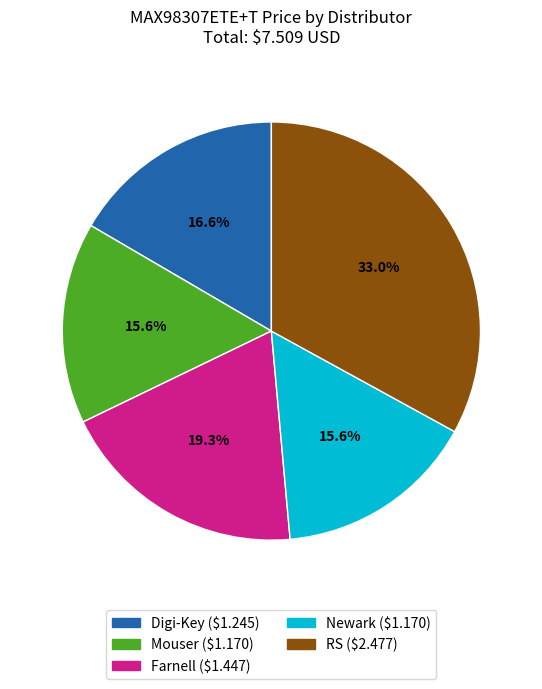

The Farnell slice represents 29% of the pie. True or false?

False